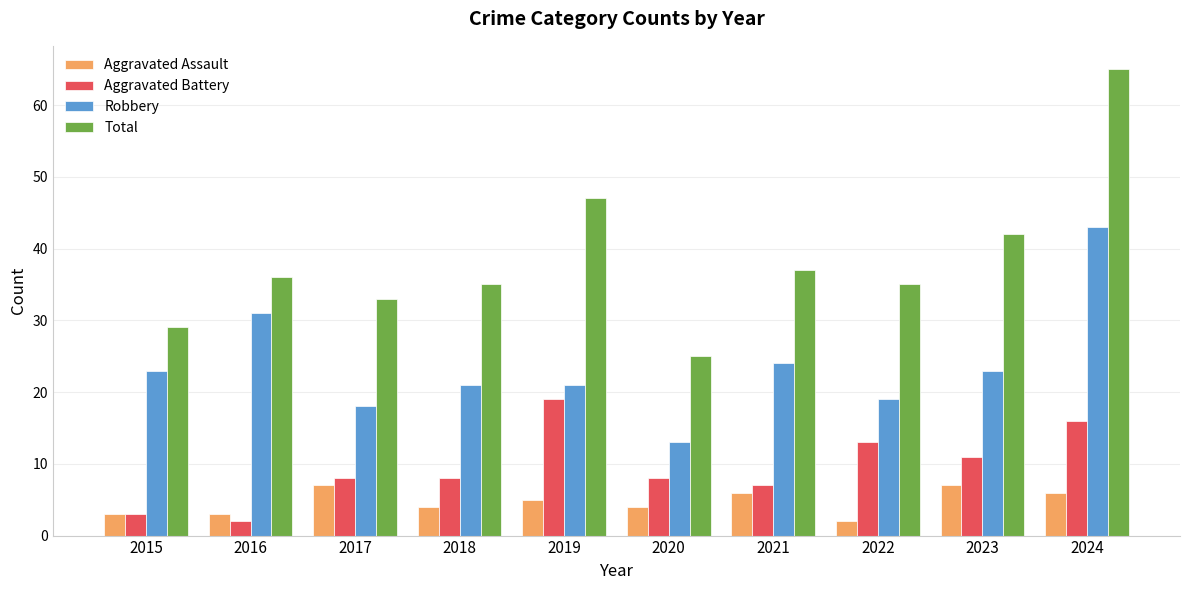

What is the value of the Robbery bar at the 9th from the left?

23